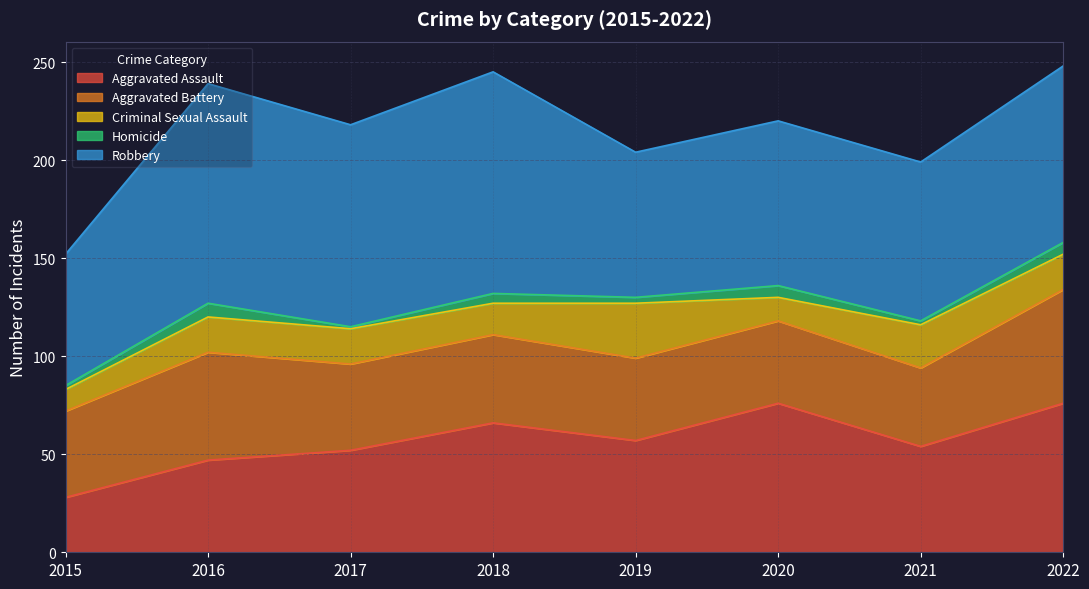

List the series in order of their peak value, highest first.

Robbery, Aggravated Assault, Aggravated Battery, Criminal Sexual Assault, Homicide